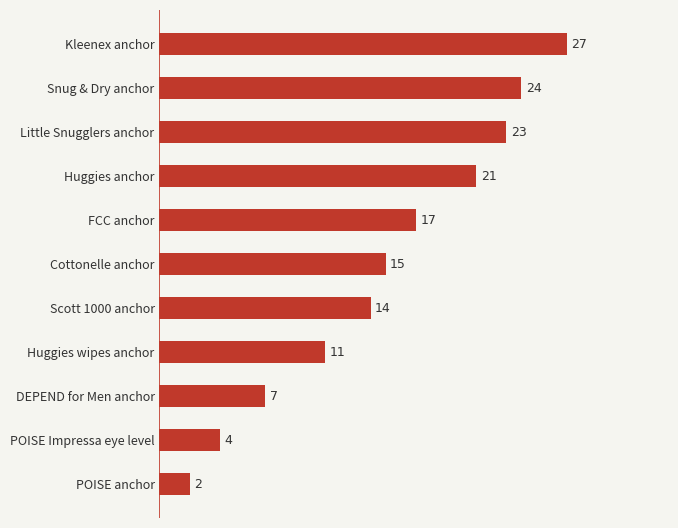

How many data points are less than 15?

5